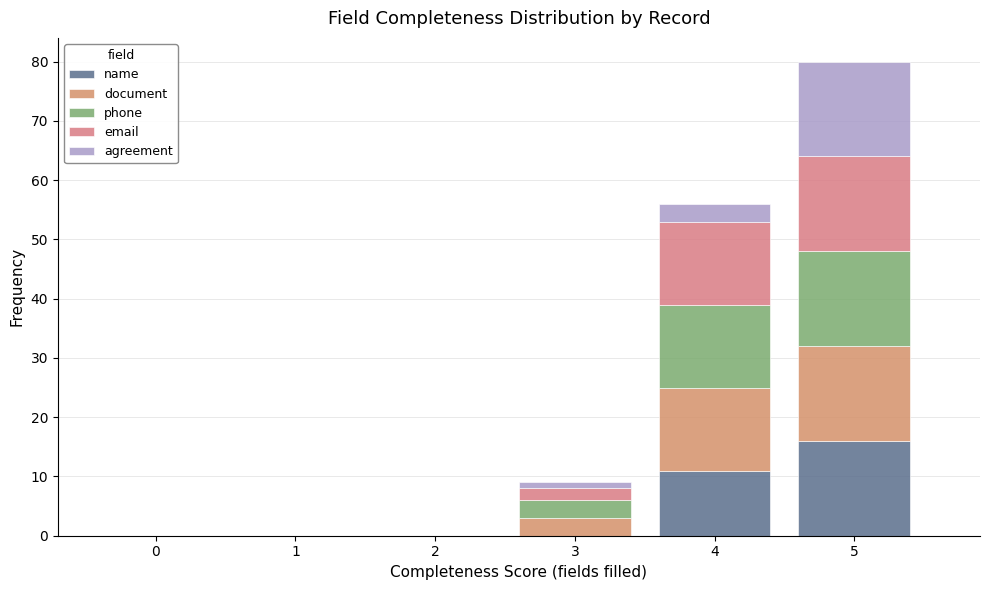

Does the chart contain stacked bars?

Yes